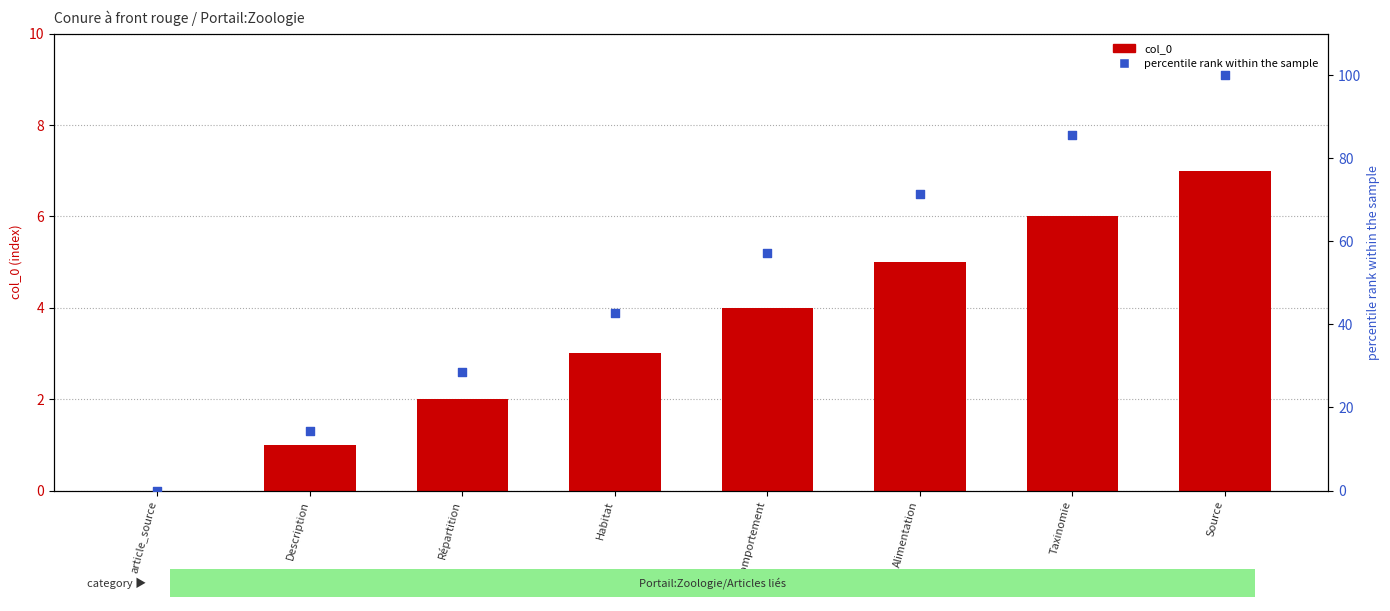

What is the total value across all series at Comportement?

61.1